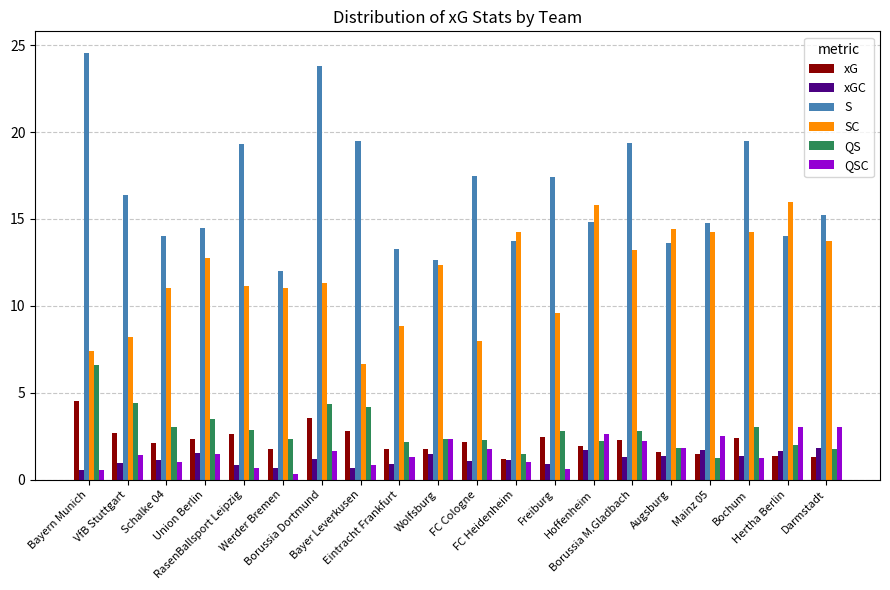

How many bars are there in each group?

6